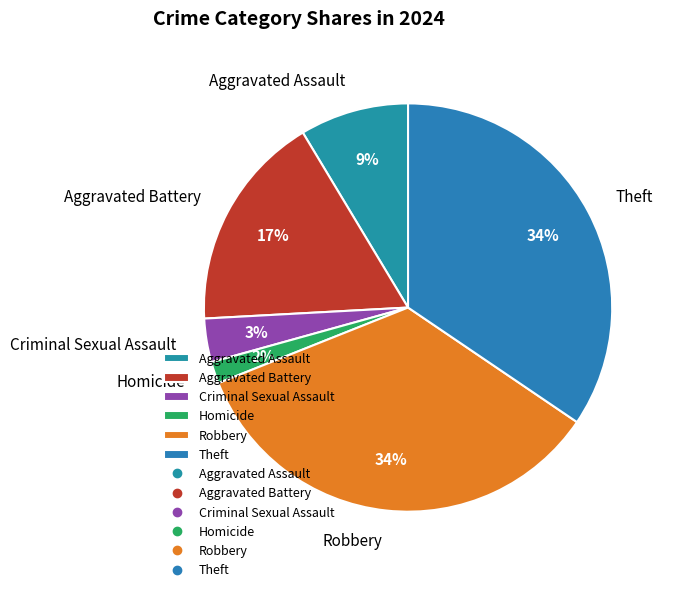

Combined, do Theft and Robbery account for over 50%?

Yes